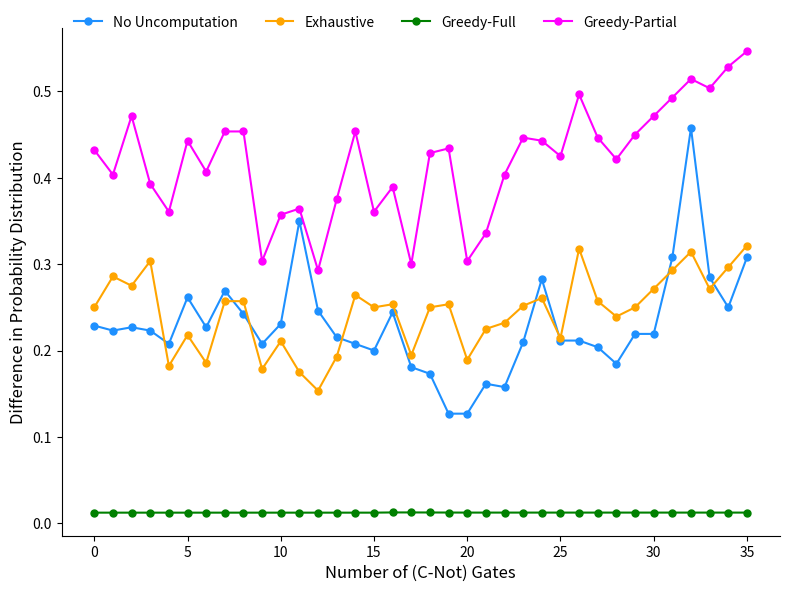

Count the number of categories in the chart.

36